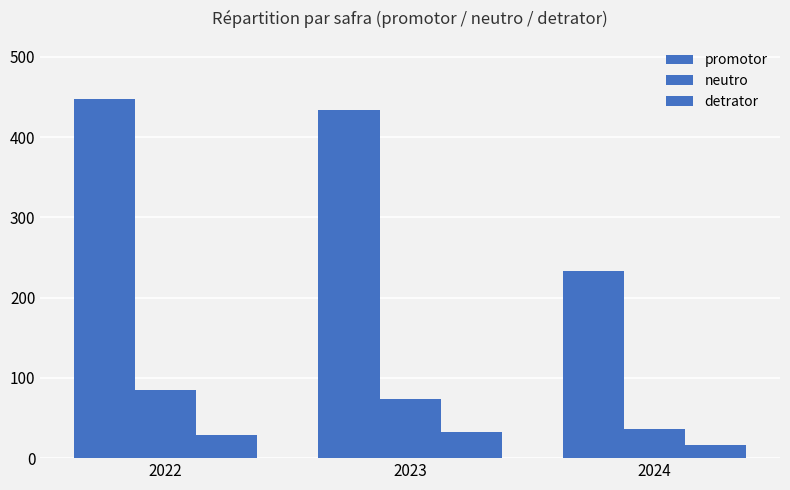

What is the maximum value shown in the chart?

448